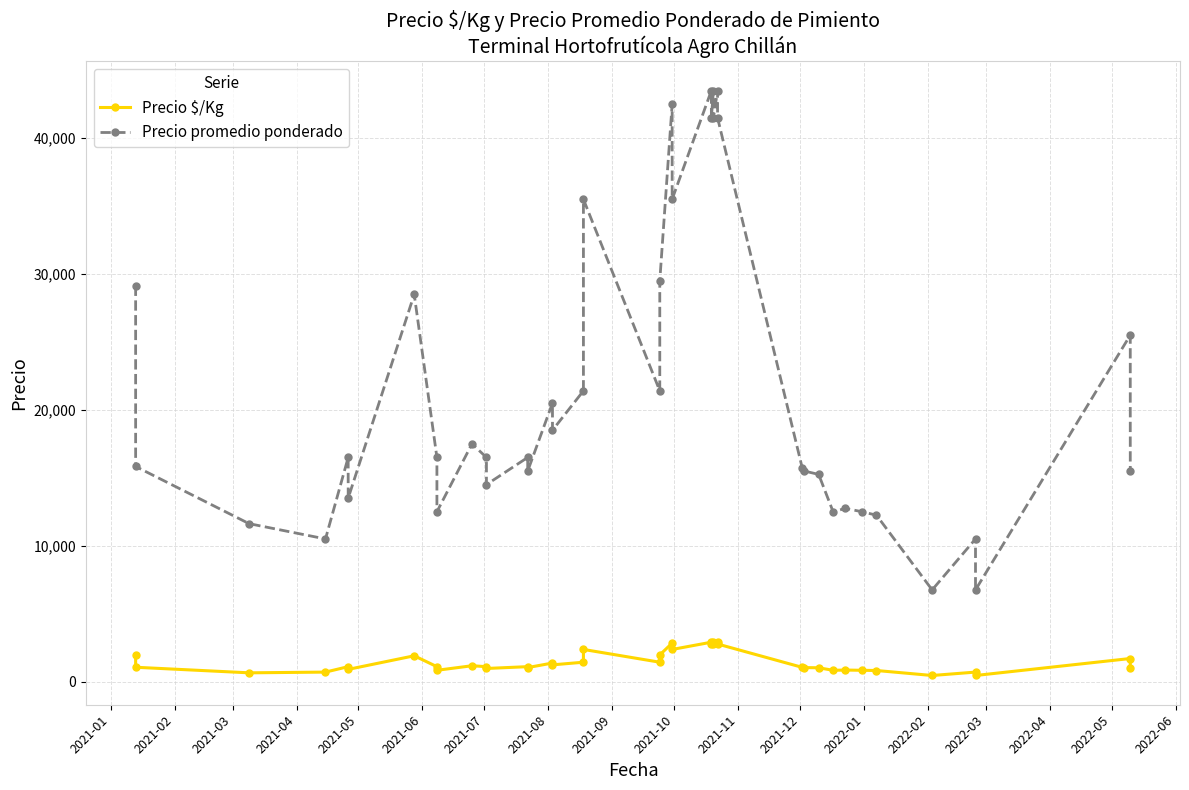

The Precio $/Kg series shows 271 at 35. True or false?

False